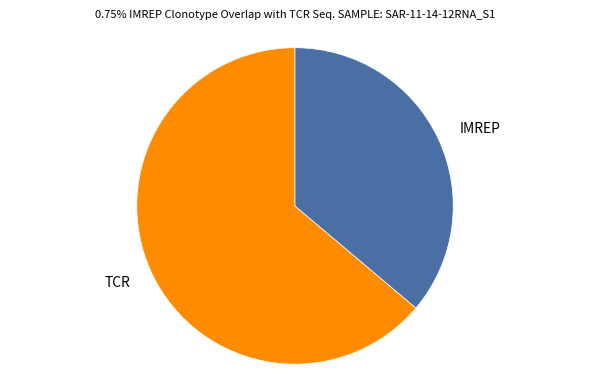

Does any single category account for the majority?

Yes